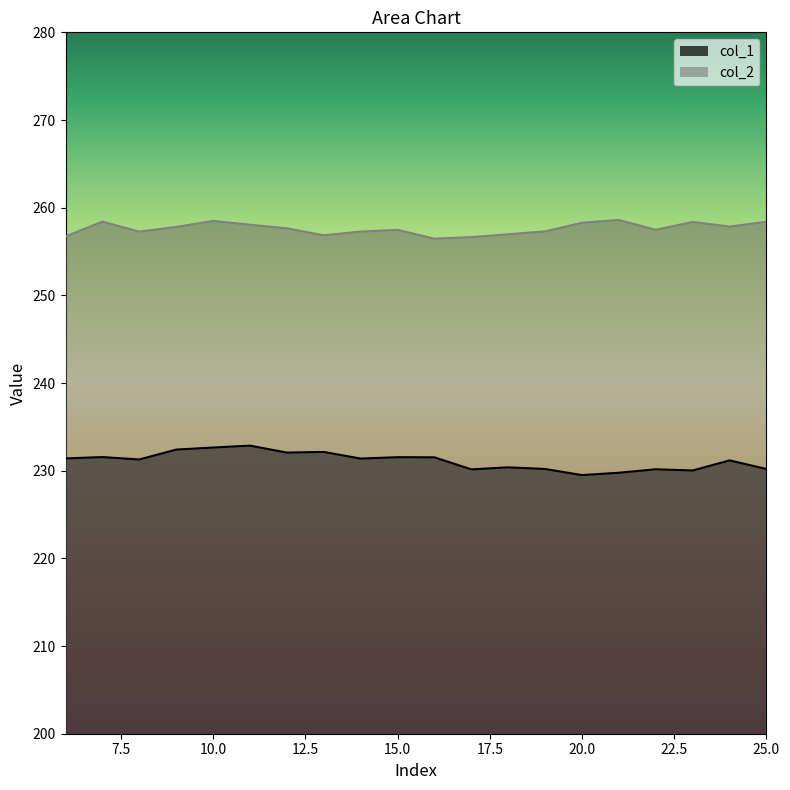

True or false: col_1 and col_2 intersect in this chart.

False